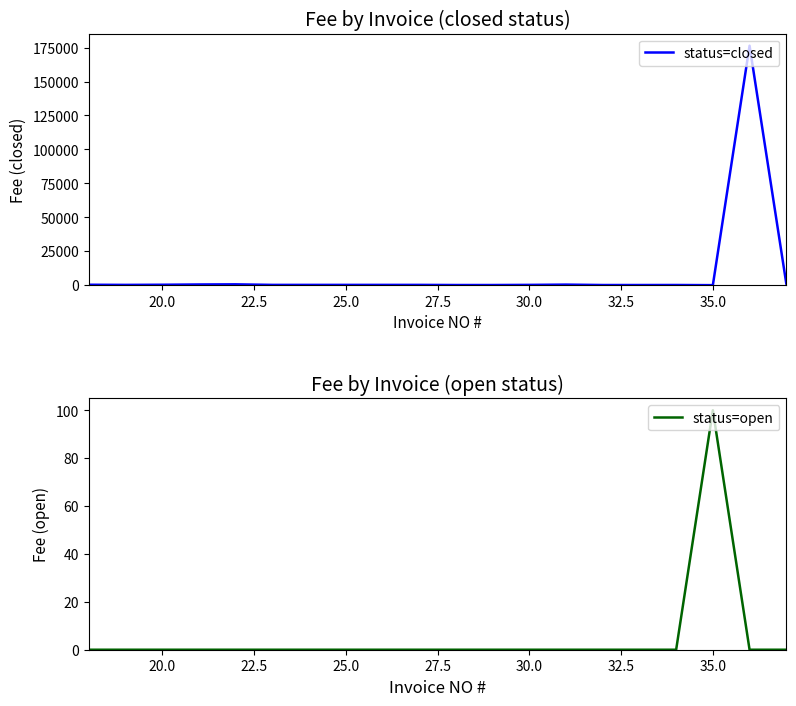

What are all the series names shown in the legend?

status=closed, status=open